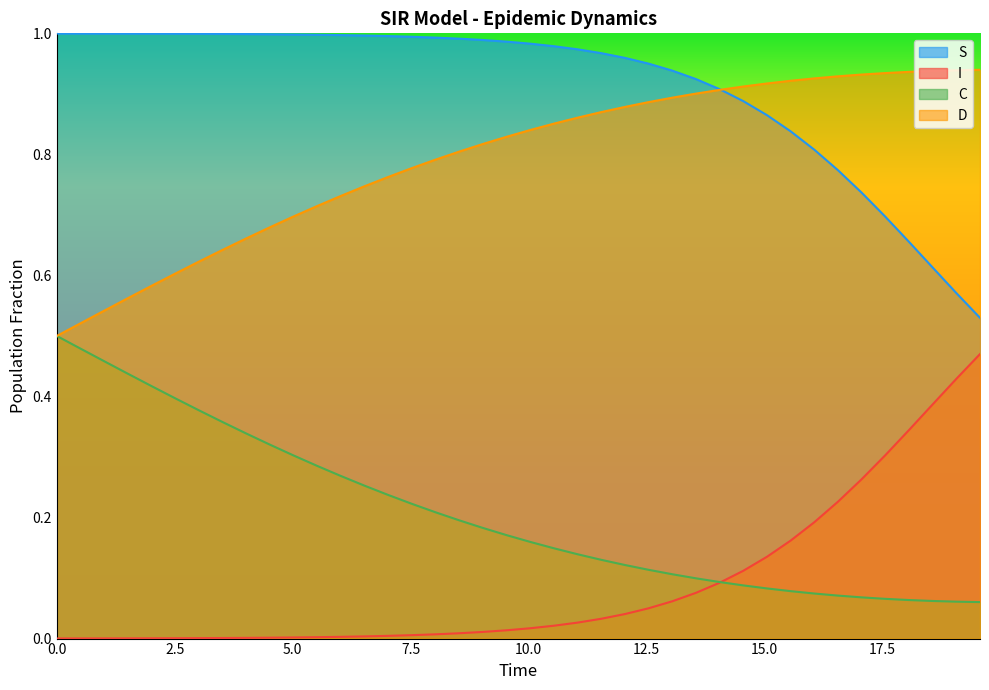

Which series has the largest total across all categories?

S